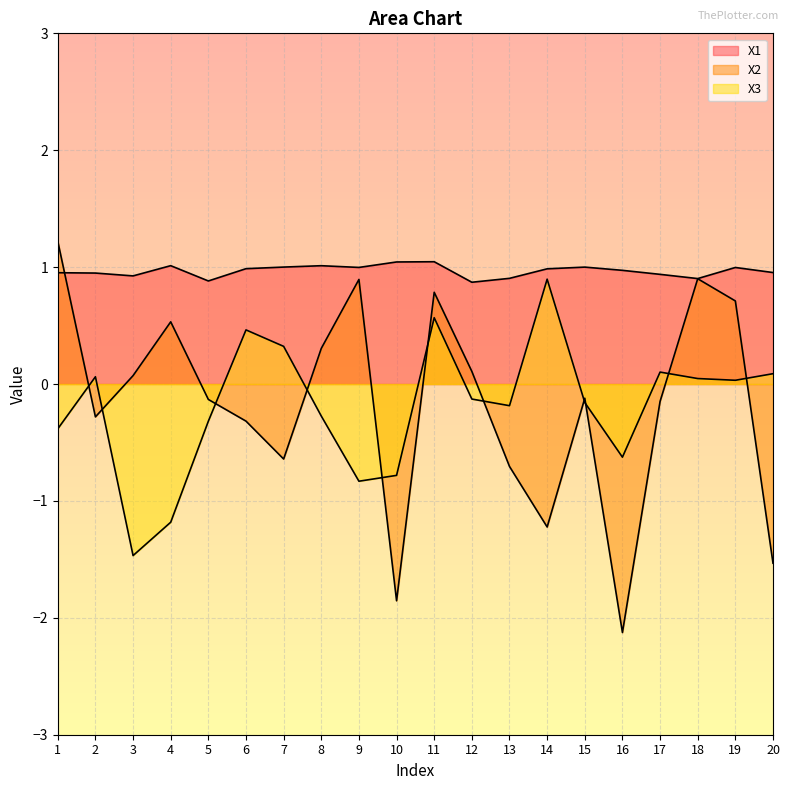

What is the sum of all X2 values?

-3.6